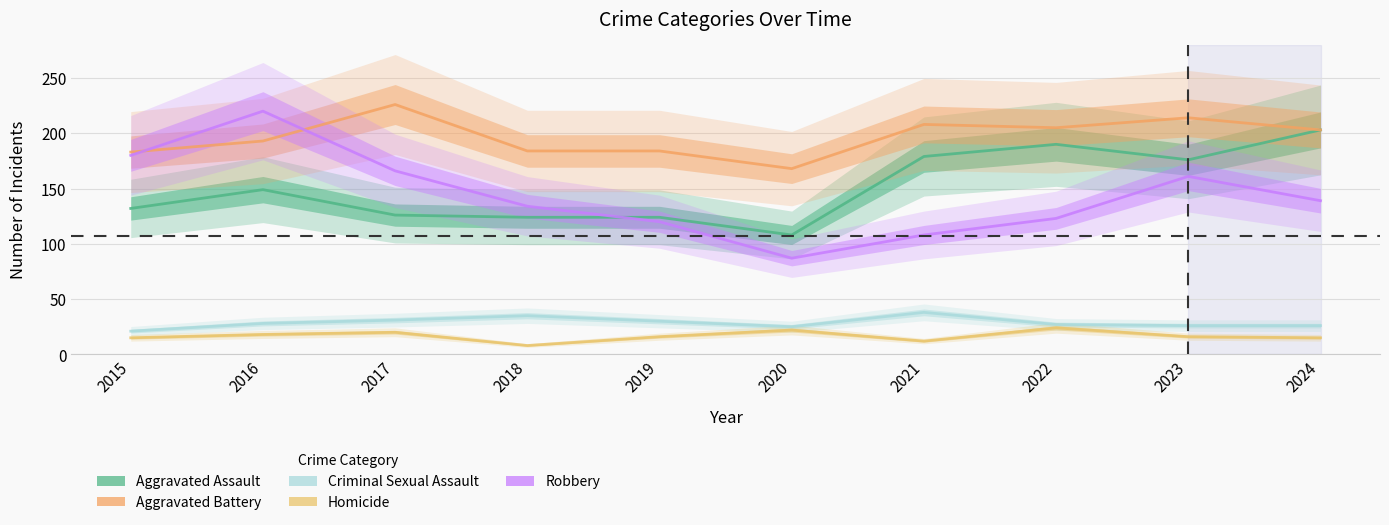

What is the sum of all Homicide values?

166